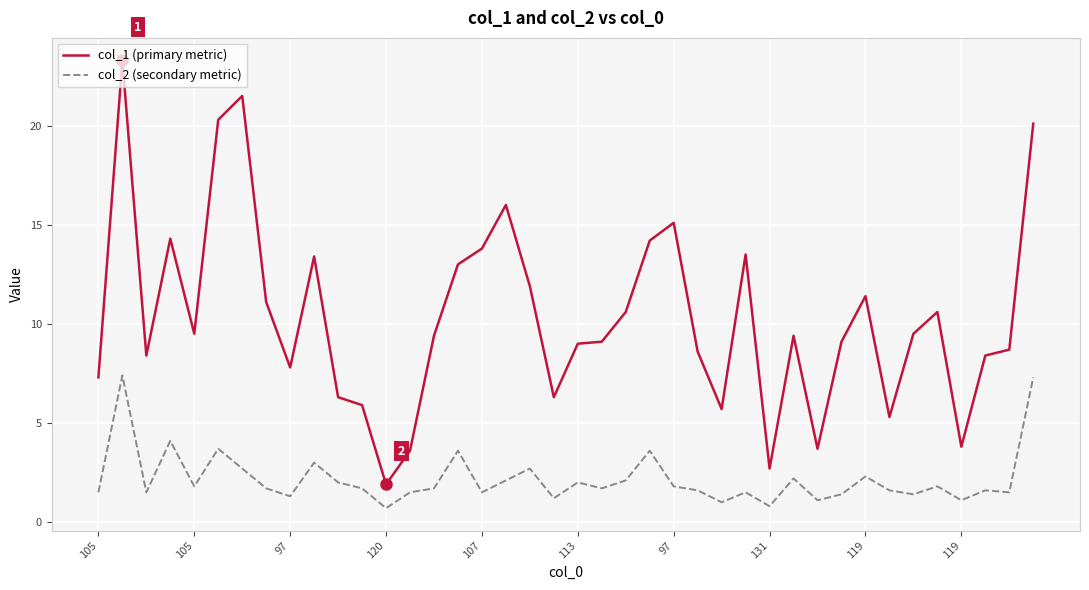

Which series has the largest range (max minus min)?

col_1 (primary metric)